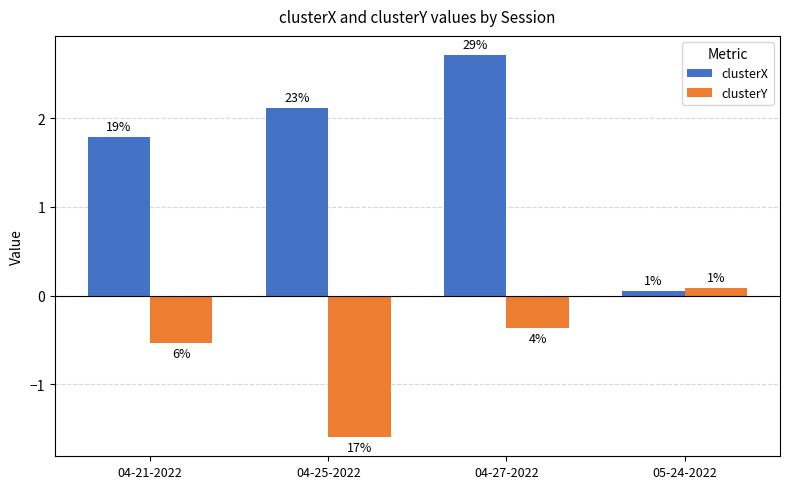

What is the difference between the highest and lowest values at 04-25-2022?

3.7